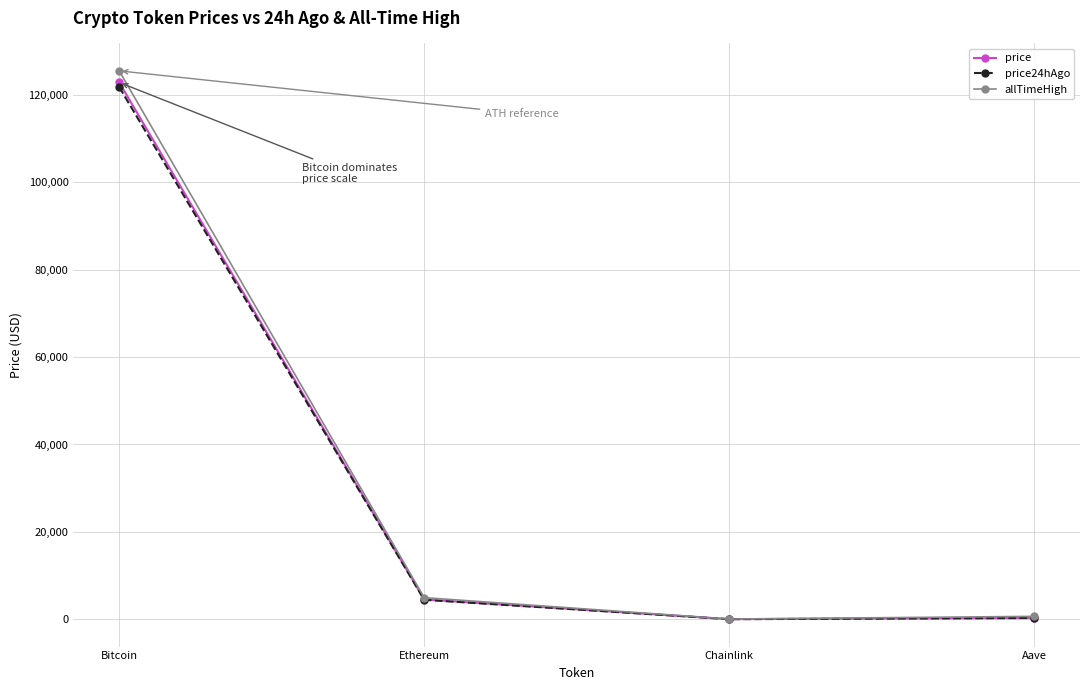

What position from the right is Aave?

1